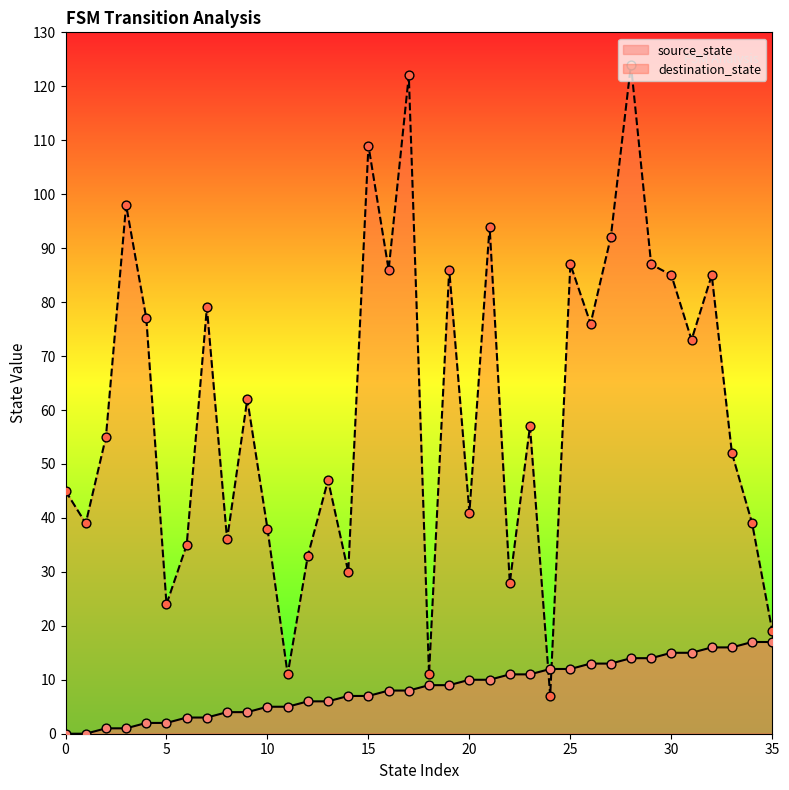

What is the total value across all series at 11?

16